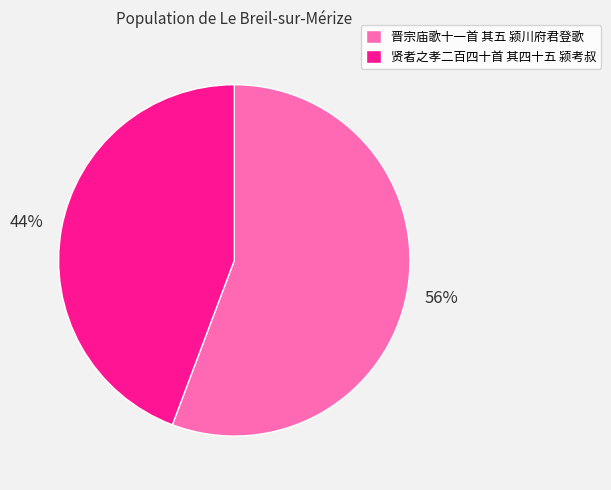

How many segments does this pie chart have?

2